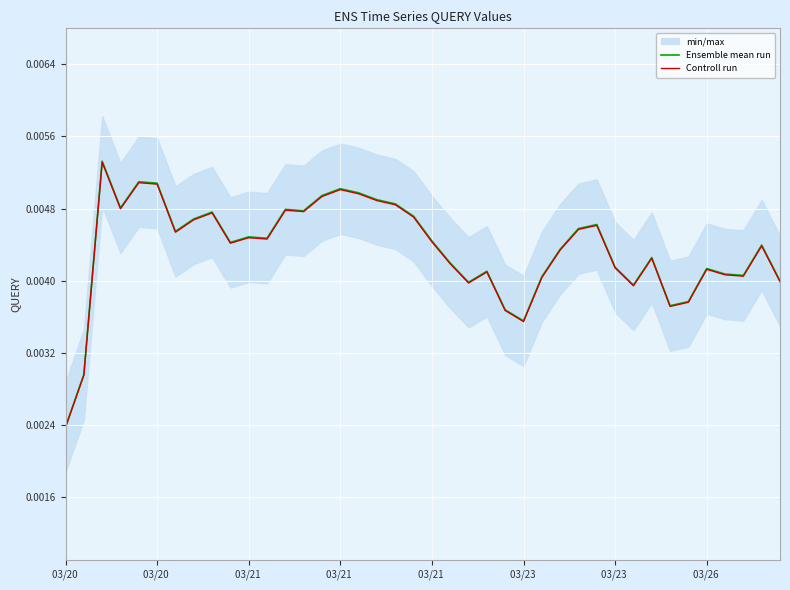

True or false: Controll run and Ensemble mean run intersect in this chart.

False